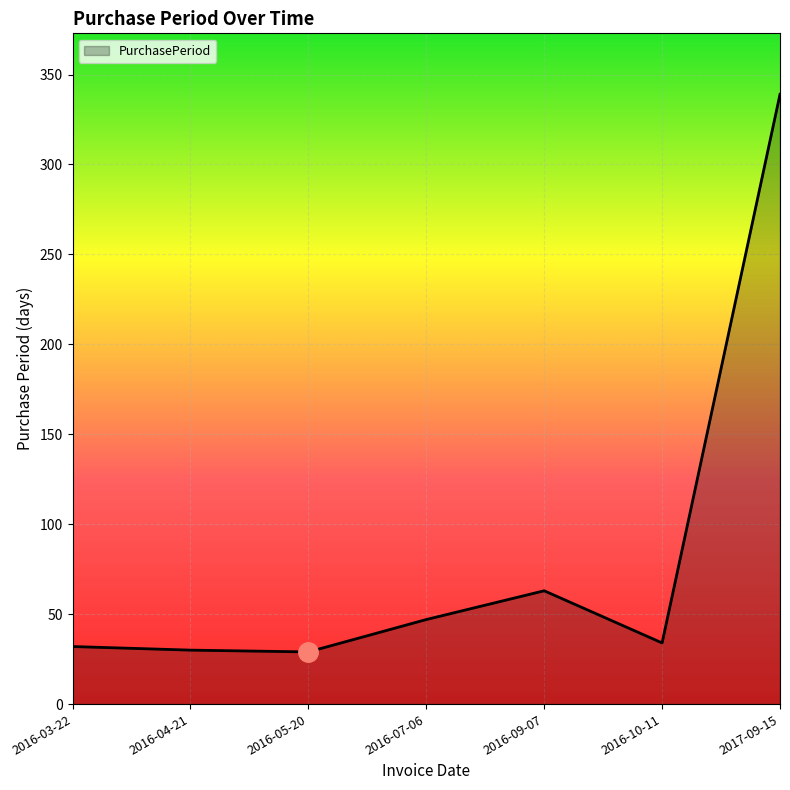

True or false: the data has more than 2 interior local peaks.

False